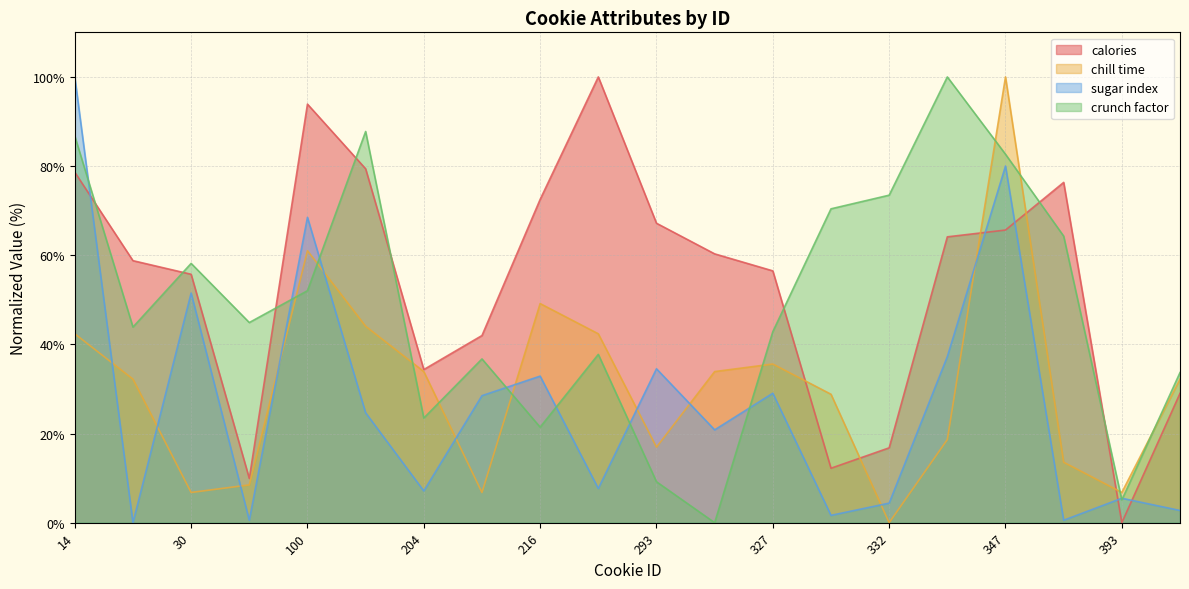

What is the average value of the calories series?

53.7